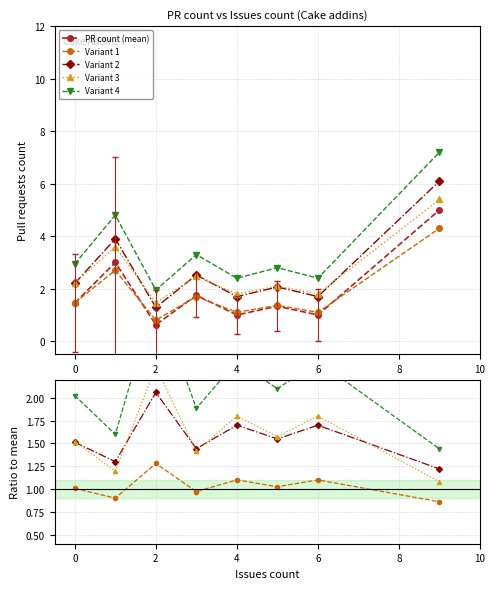

The Variant 3 series shows 2.8 at 6. True or false?

False